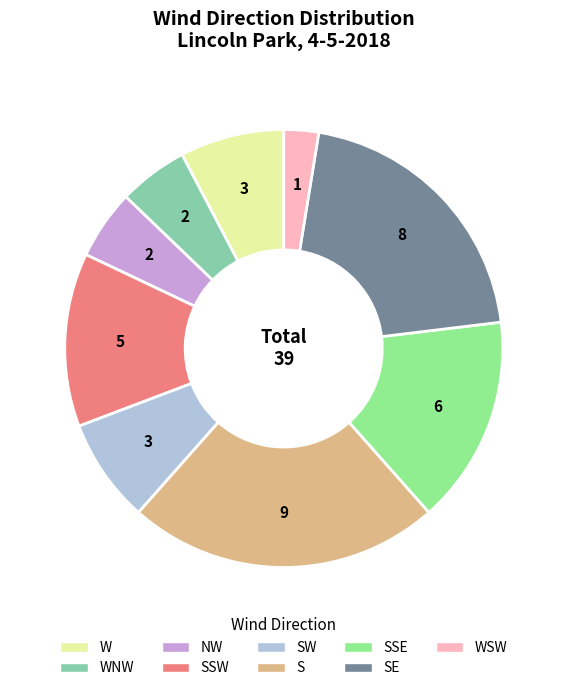

Count the number of slices in the pie.

9